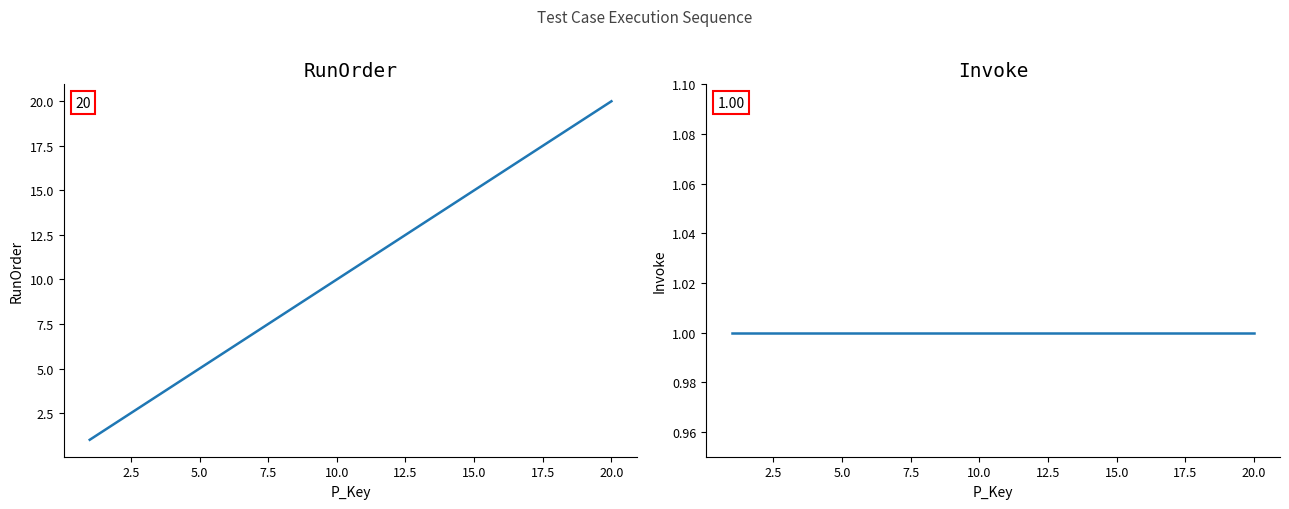

True or false: RunOrder has more than 2 interior local peaks.

False